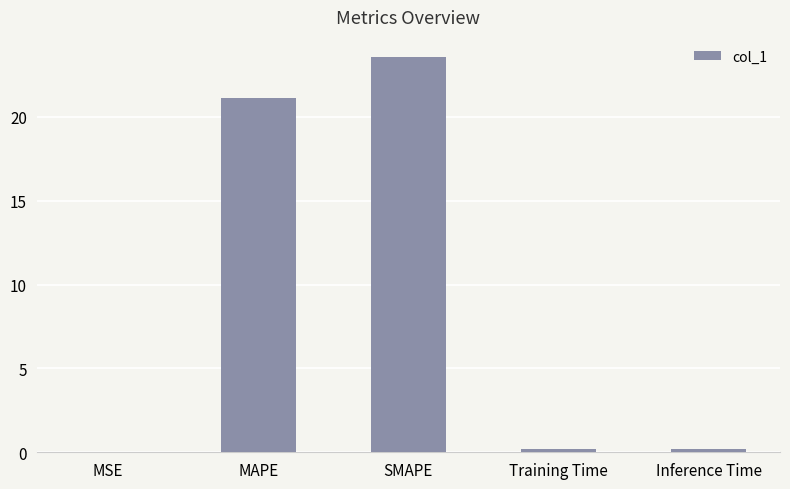

Between SMAPE and Inference Time, which is larger?

SMAPE